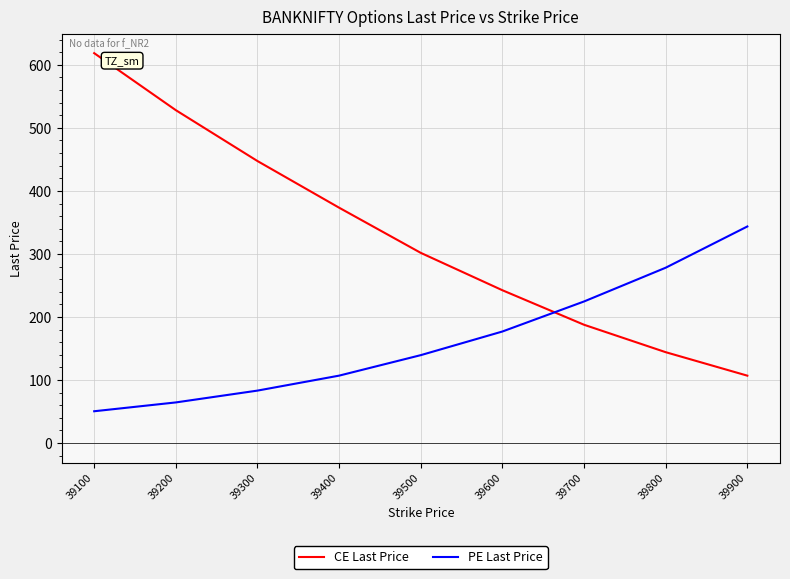

Which series has the largest range (max minus min)?

CE Last Price